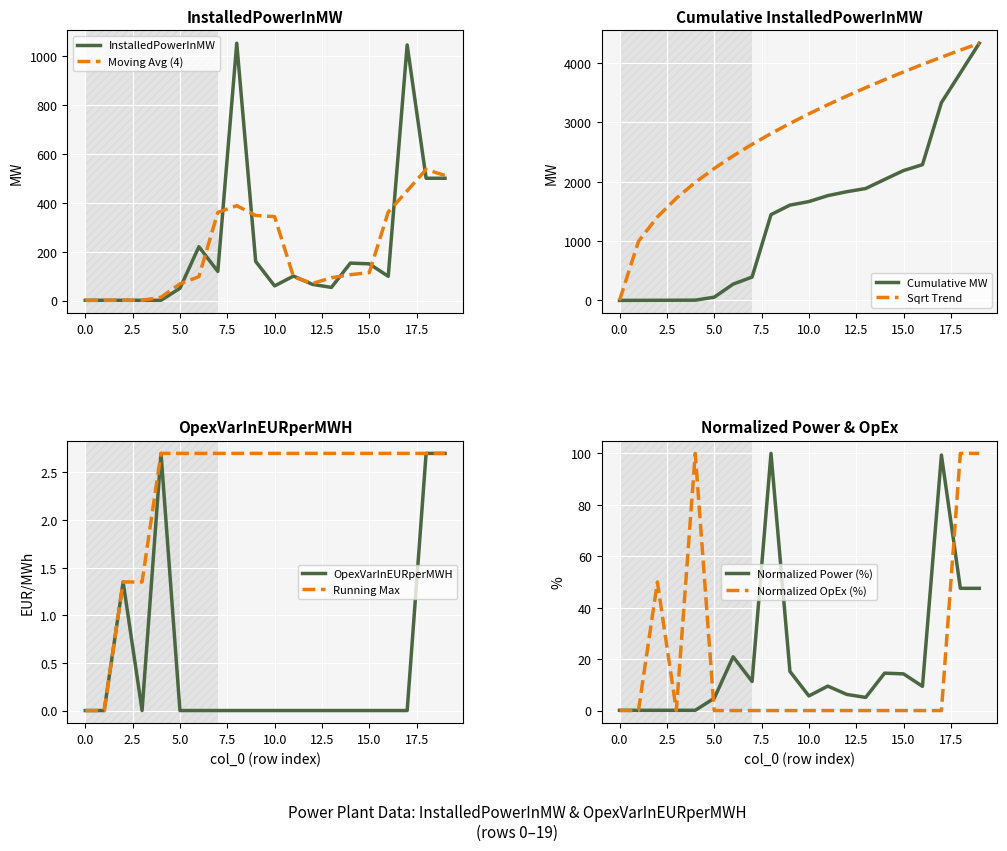

Rank the categories by OpexVarInEURperMWH value from highest to lowest.

4, 18, 19, 2, 0, 1, 3, 5, 6, 7, 8, 9, 10, 11, 12, 13, 14, 15, 16, 17